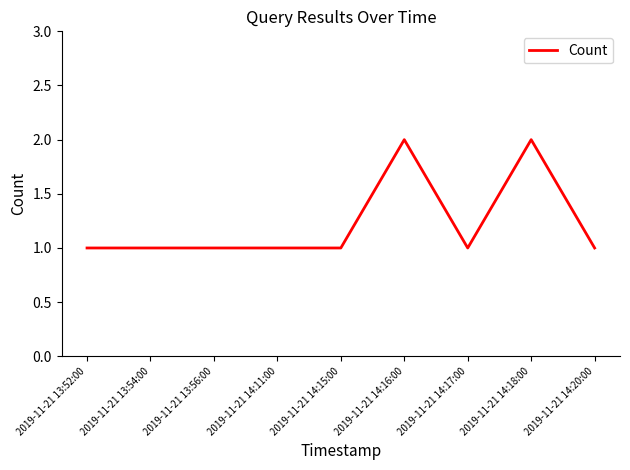

Does the chart display data point markers on the line(s)?

No